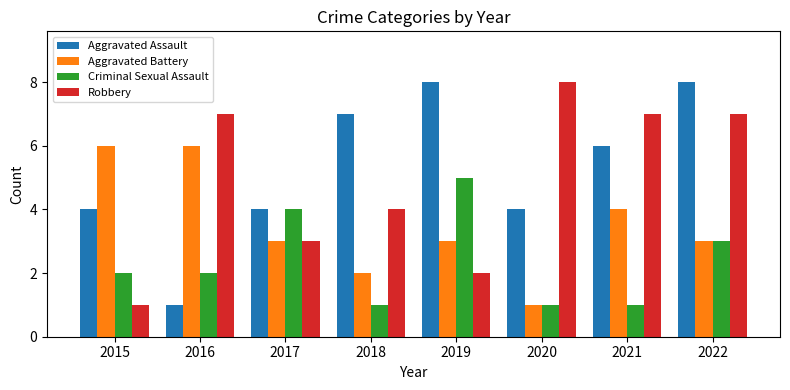

At which category is the sum across all series the highest?

2022